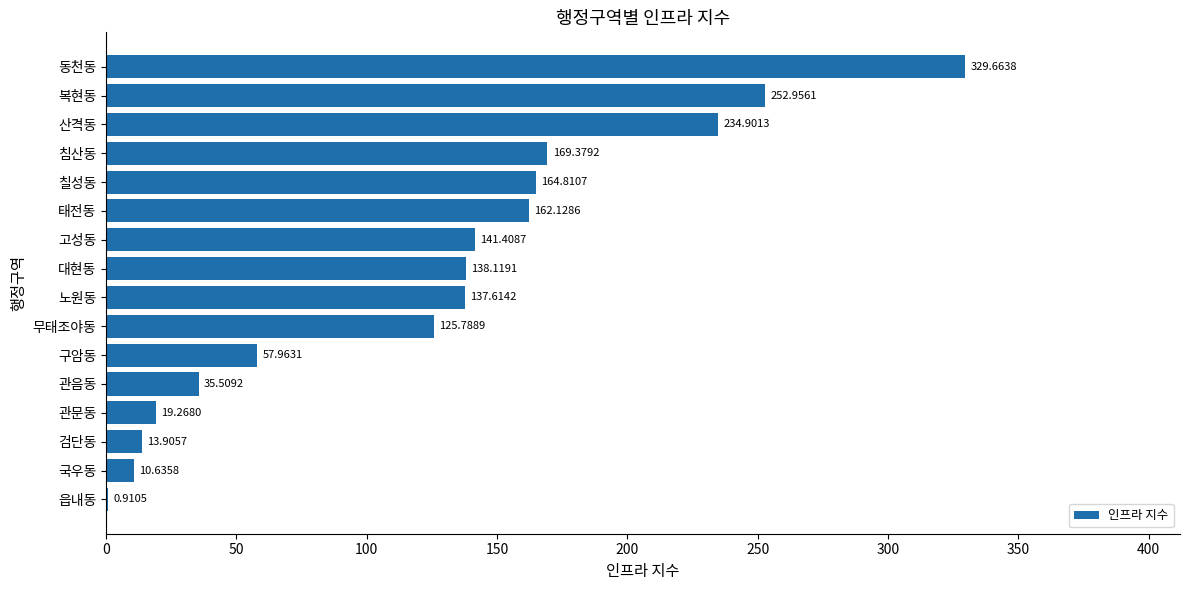

What is the sum of all values?

1995.0